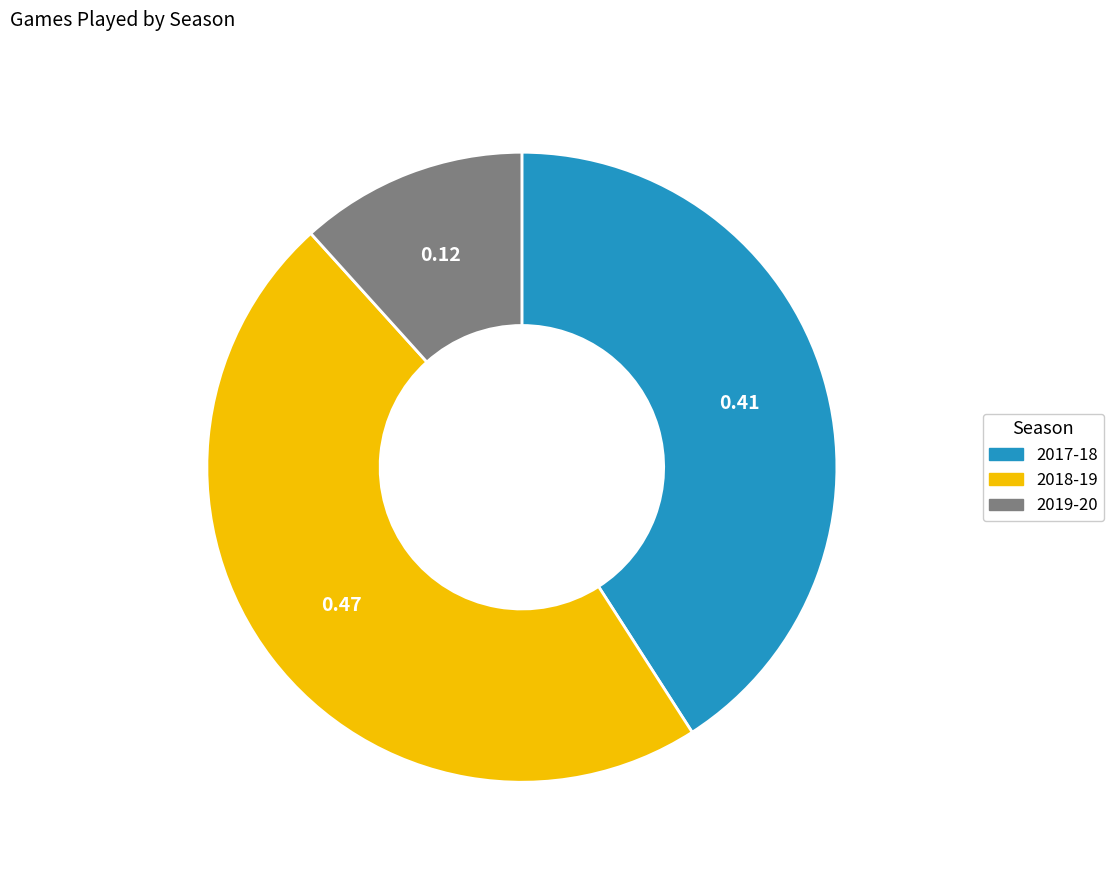

True or false: 2019-20 accounts for 12% of the total.

True